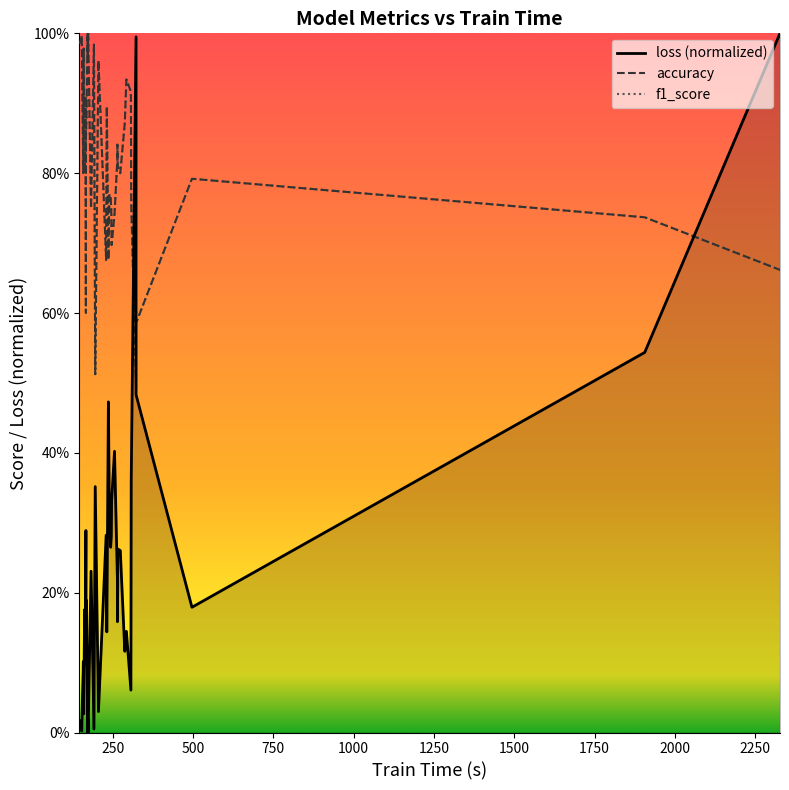

What is the sum of all loss (normalized) values?

9.3